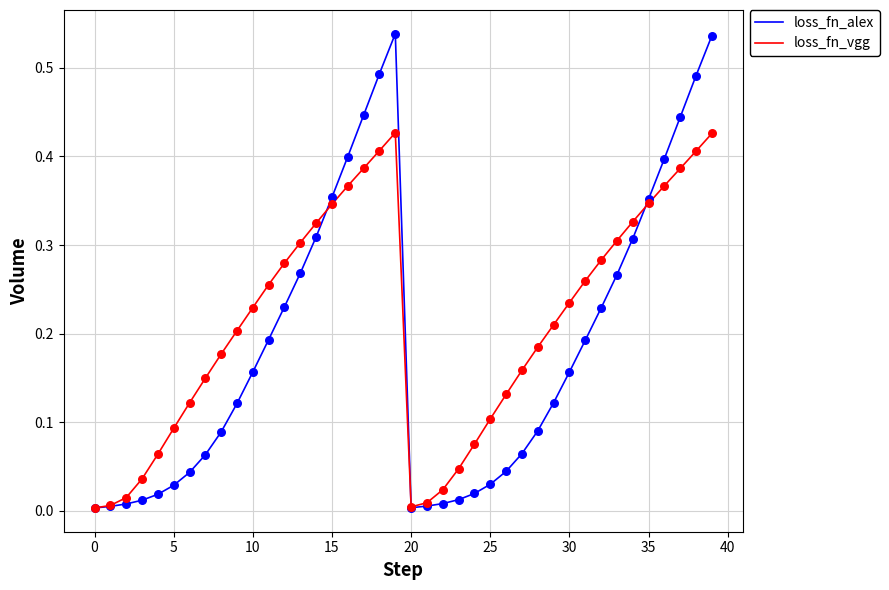

List the series in order of their peak value, lowest first.

loss_fn_vgg, loss_fn_alex